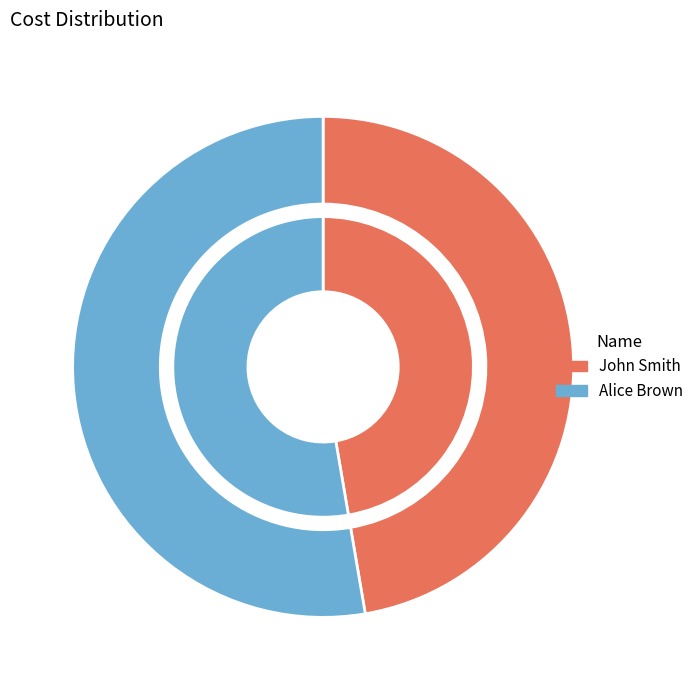

To the nearest percent, what is the difference between the John Smith and Alice Brown slice percentages?

5%